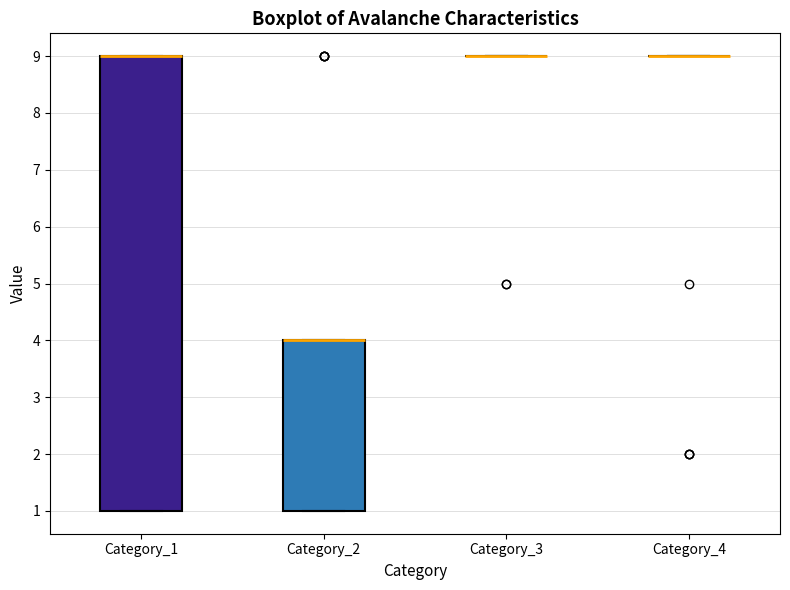

Reading left to right, transcribe this box plot: for each box, give where its median line is, the range the box spans, and where its two whiskers end, as read against the y-axis. The values are not printed on the chart, so give them approximately, as read against the axis.

Category_1: median 9 (drawn on the box's upper edge), box 1 to 9, whiskers 1 to 9
Category_2: median 4 (drawn on the box's upper edge), box 1 to 4, whiskers 1 to 4
Category_3: box collapsed to a line at 9, whiskers 9 to 9
Category_4: box collapsed to a line at 9, whiskers 9 to 9